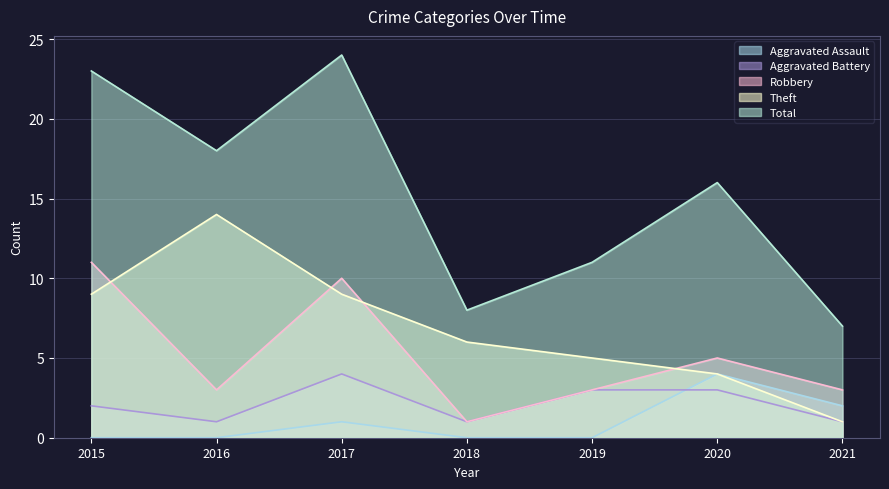

How many interior local valleys does the Aggravated Battery series have?

2